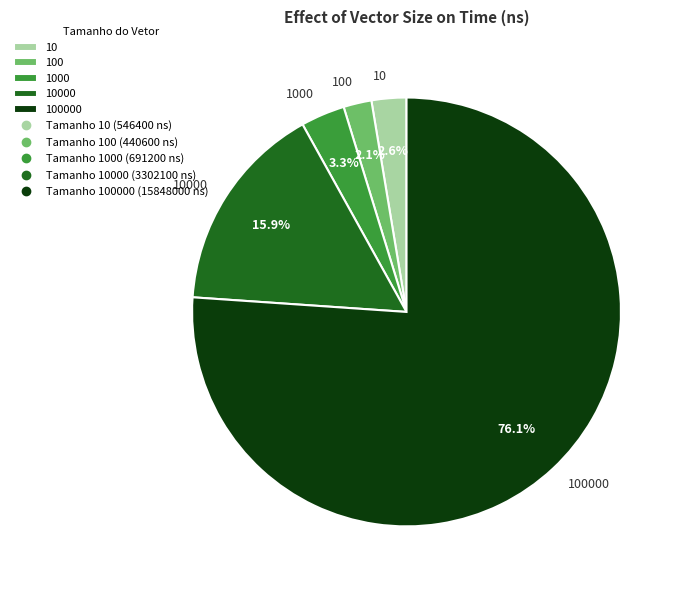

Which slice is the smallest?

100